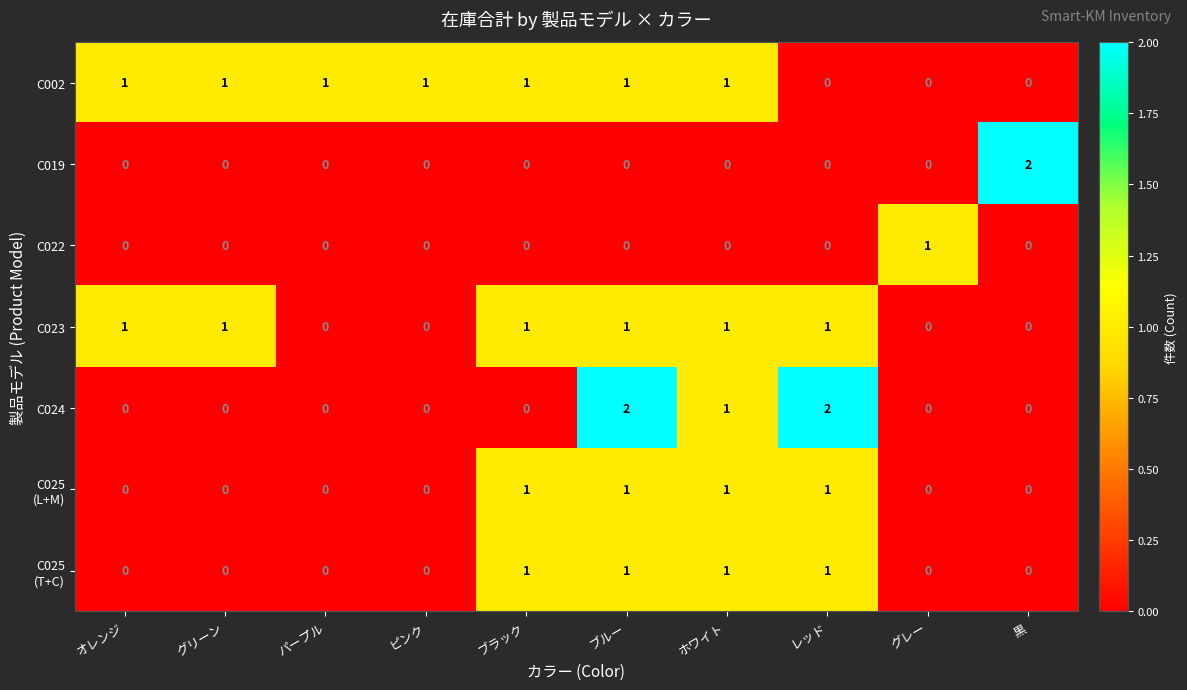

Which series has the largest total across all categories?

C002